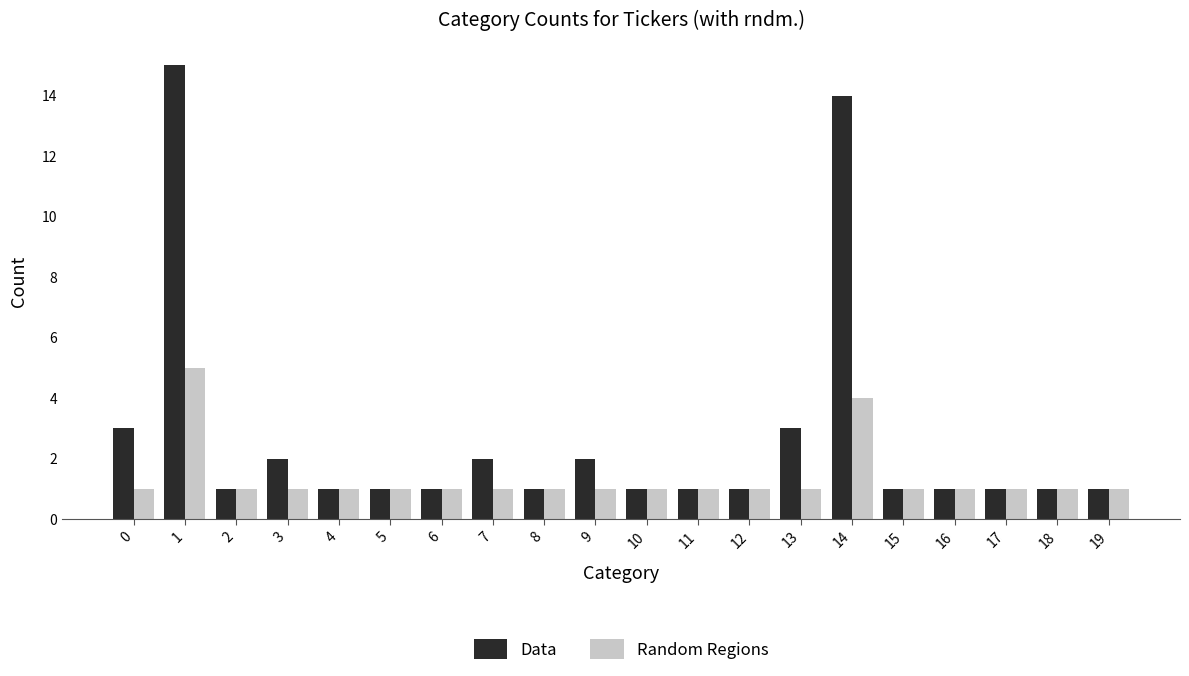

What is the difference between the maximum and second lowest values in the Random Regions series?

4